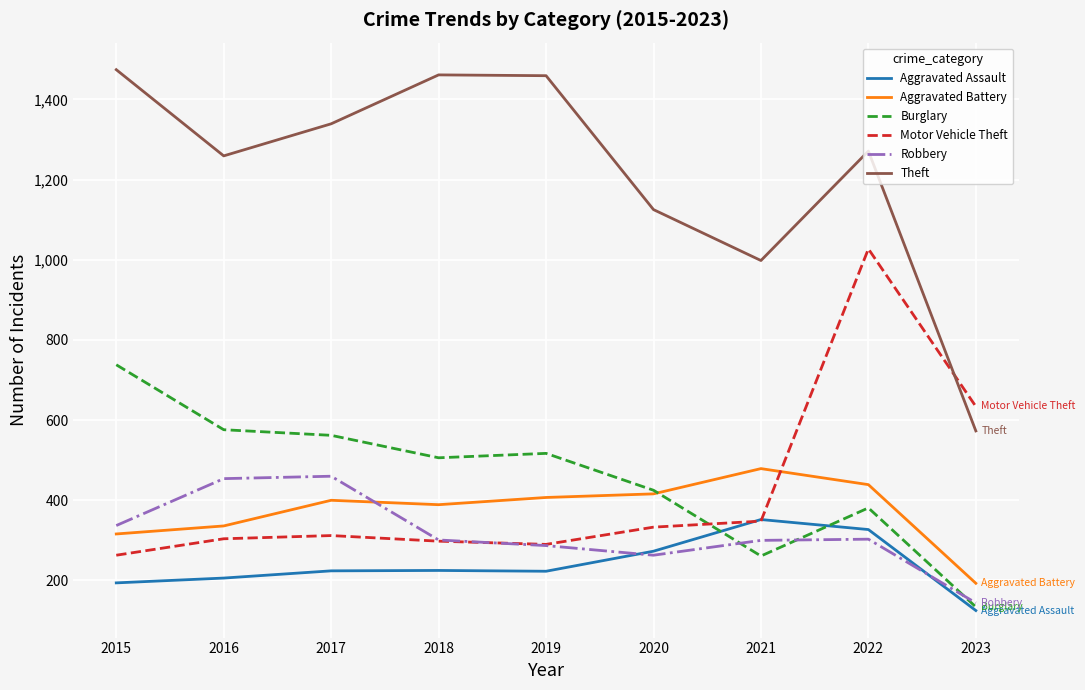

What is the sum of all Robbery values?

2849